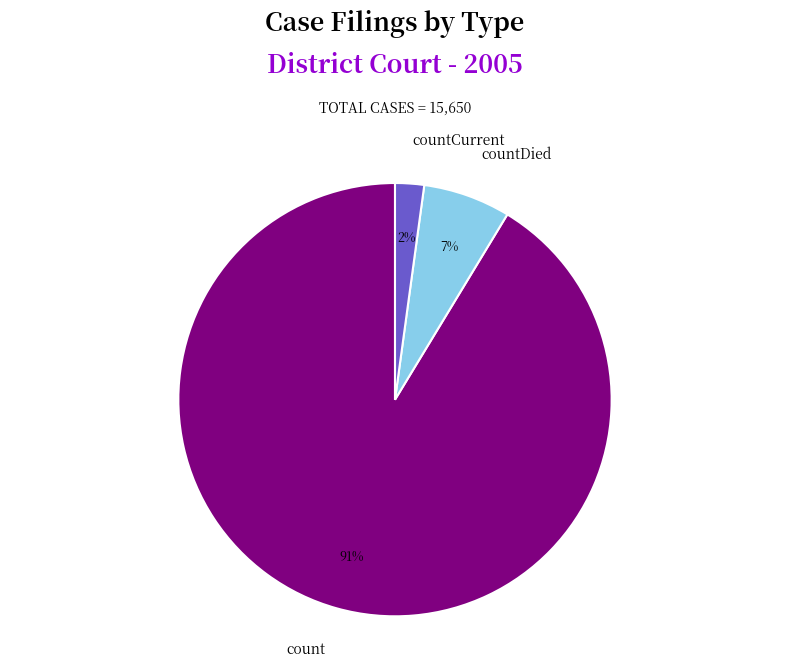

Does count represent more than half of the total?

Yes